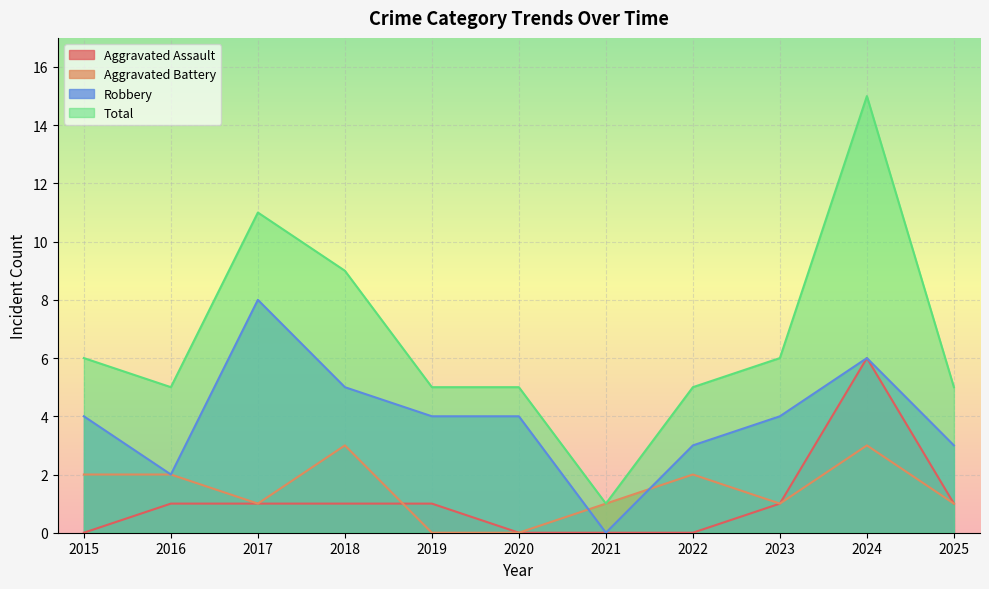

What is the highest value of the Total series?

15